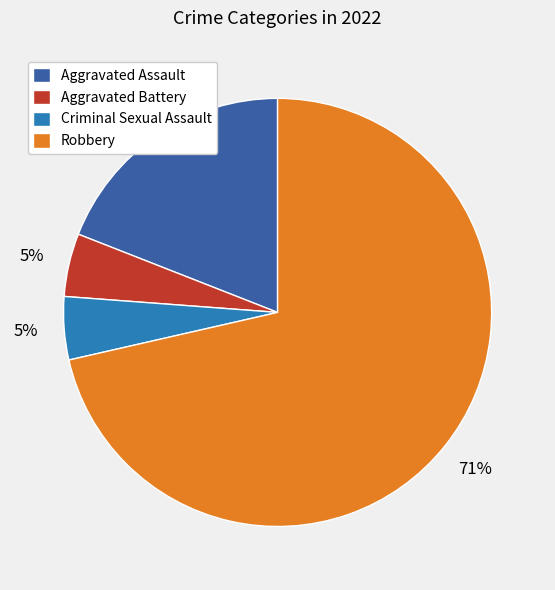

Count the number of slices in the pie.

4